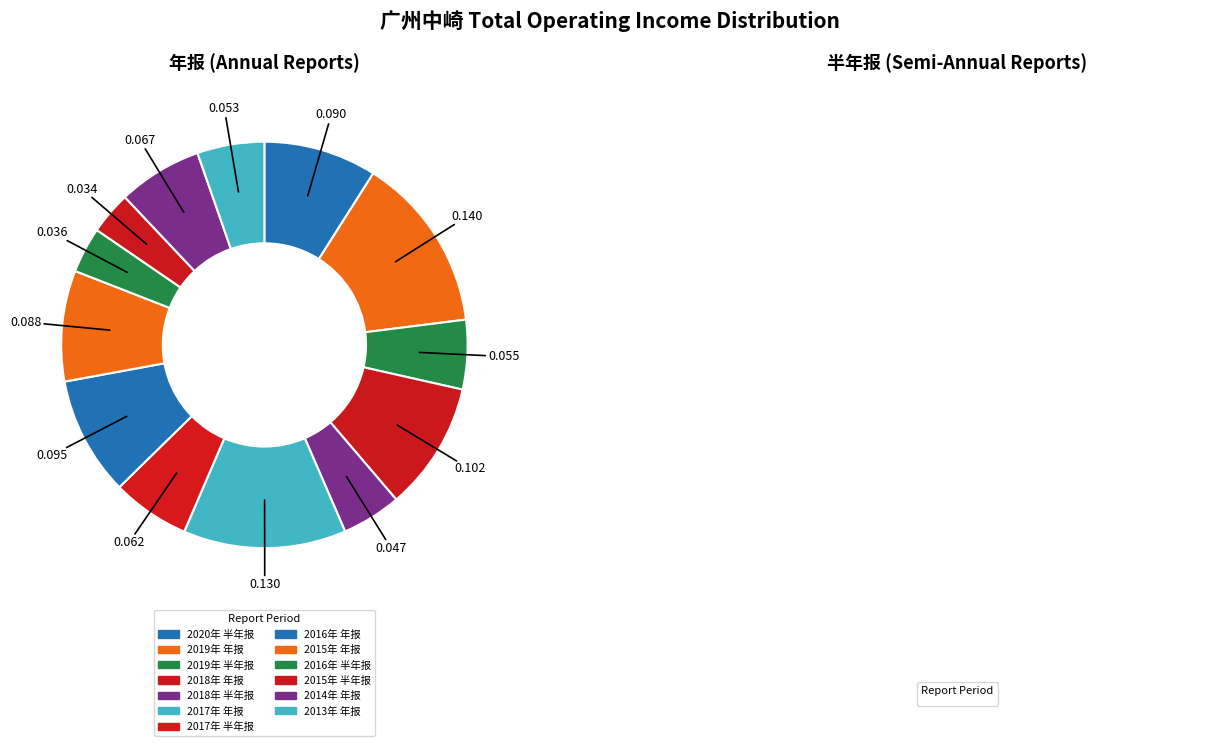

Which has a higher value, 2013年 年报 or 2017年 年报?

2017年 年报